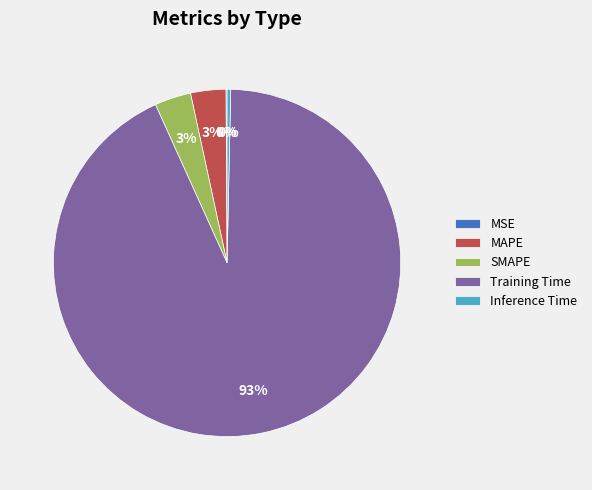

Is there a majority slice in this chart?

Yes